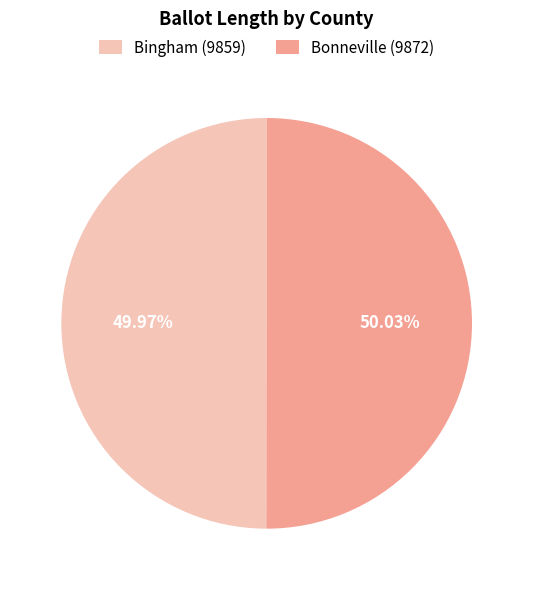

True or false: Bingham (9859) accounts for 42% of the total.

False